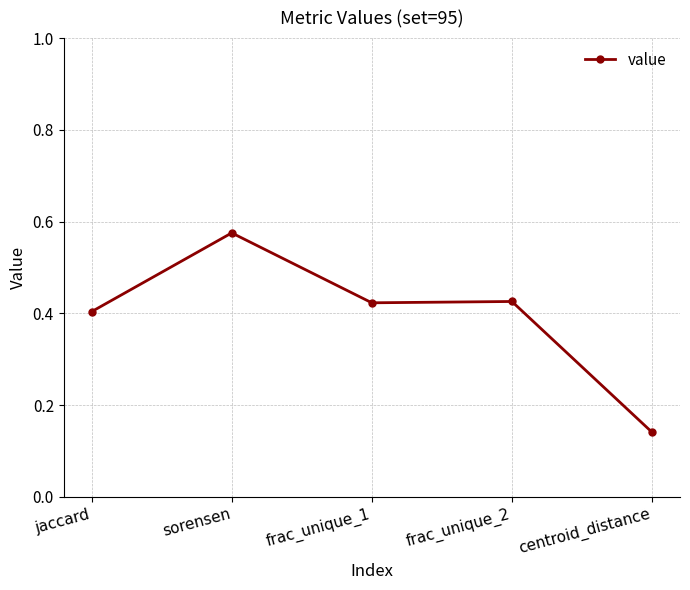

At which category does the data reach its first local valley?

frac_unique_1